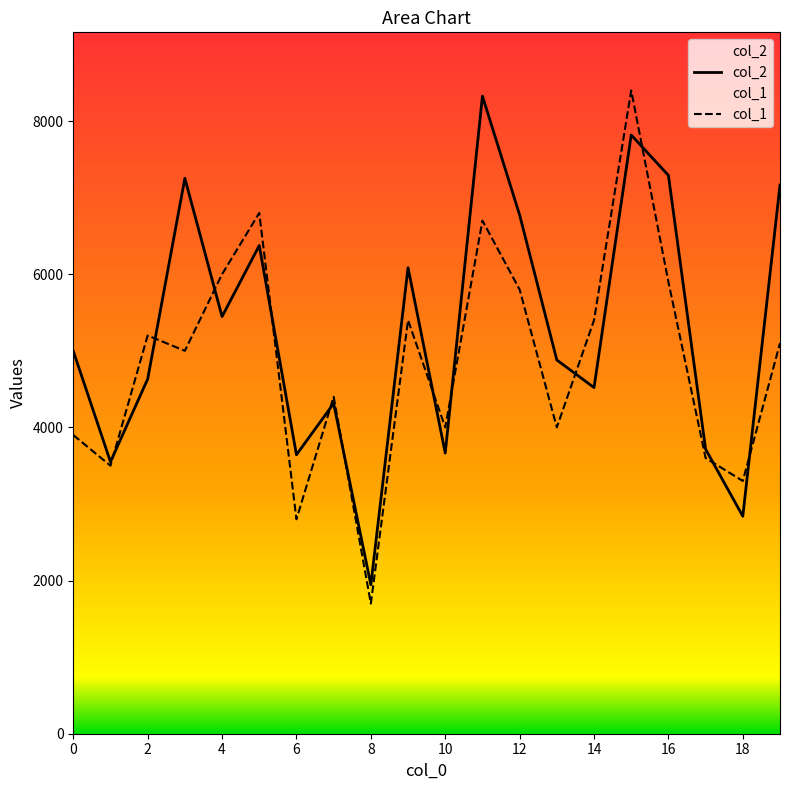

The col_2 series shows 3316 at 8. True or false?

False